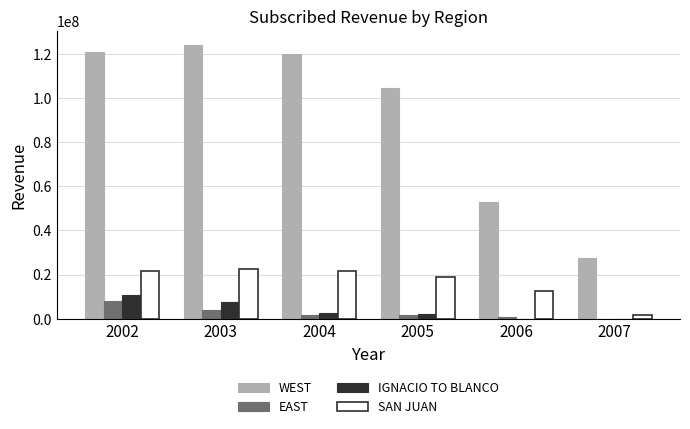

Are the bars grouped side by side (vs. stacked)?

Yes